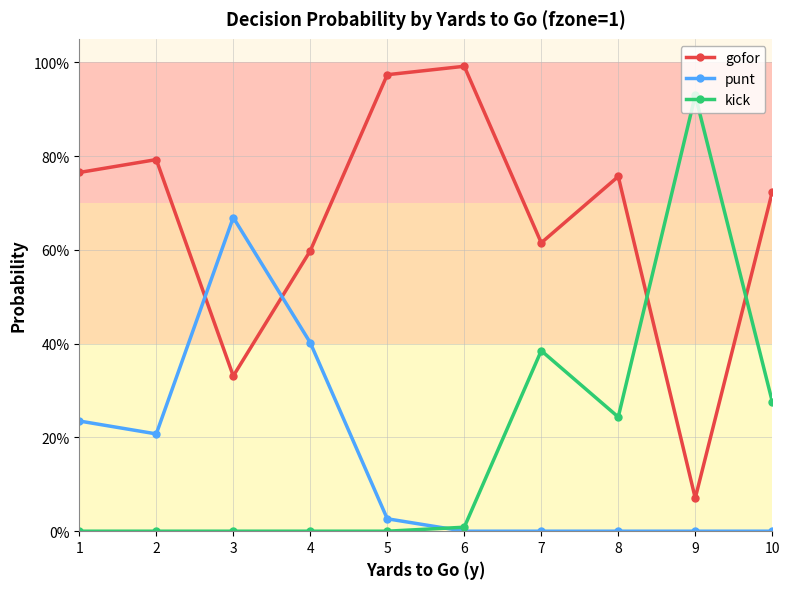

At which label is punt closest to 0?

6